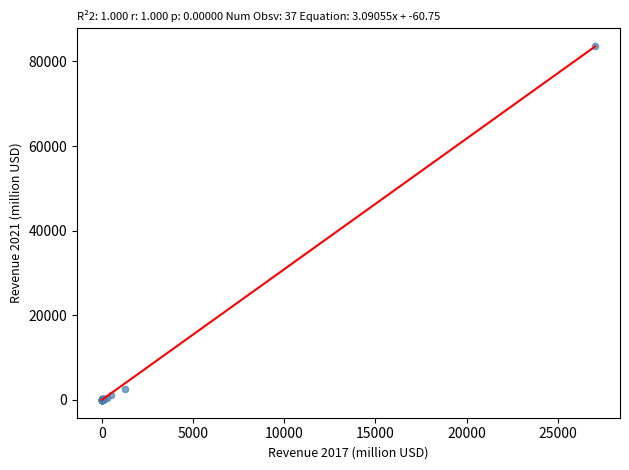

What Y value in the scatter plot is closest to 41820?

2594.0